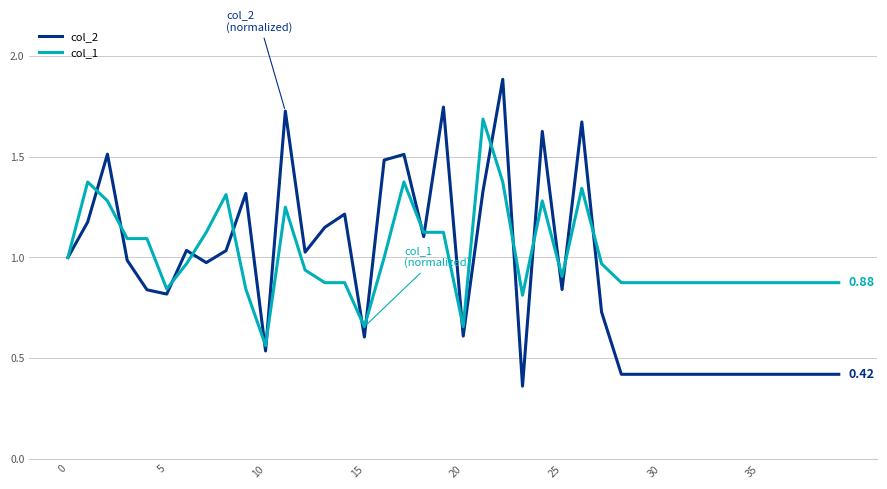

Which series has the widest spread of values?

col_2